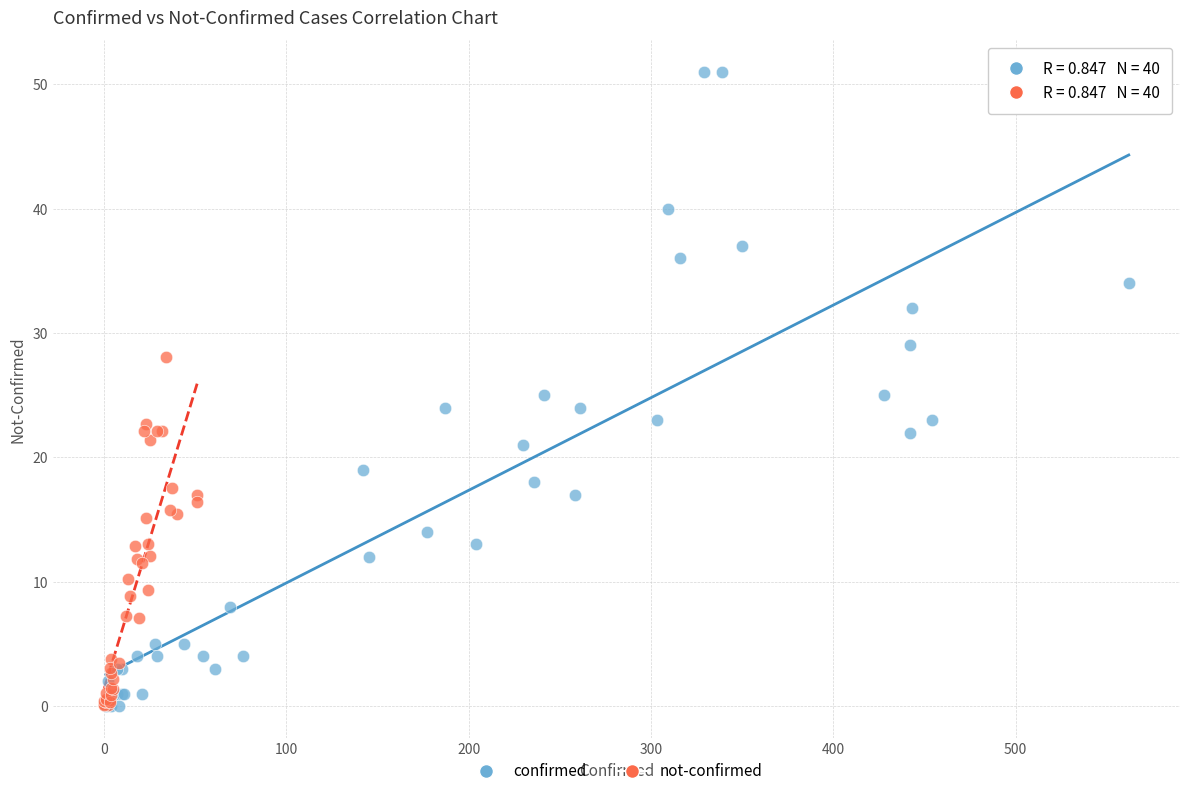

Which series reaches the maximum Y coordinate?

confirmed